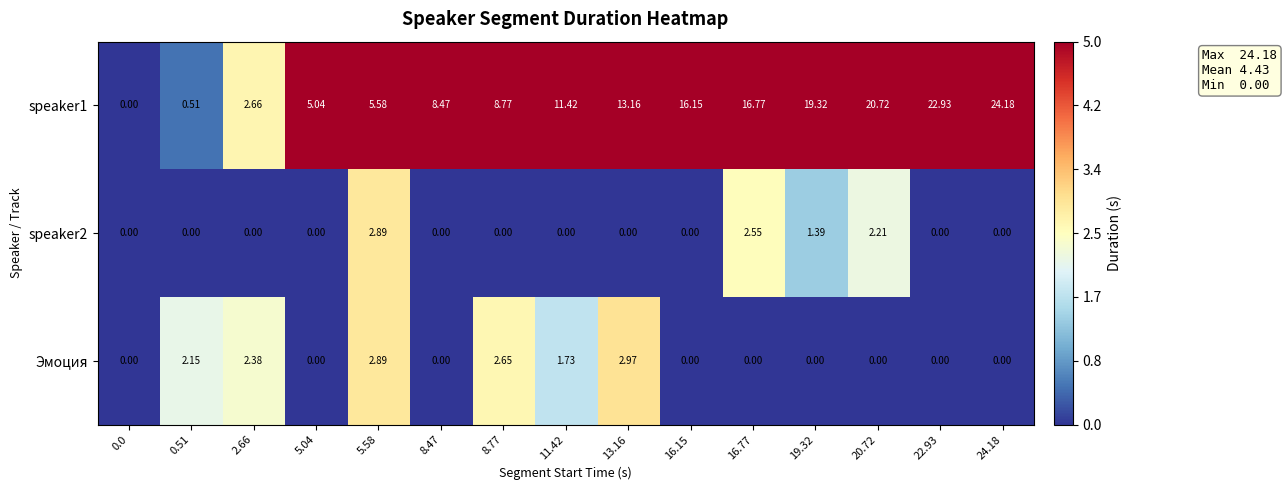

Reading left to right, transcribe all the data shown in this chart.

speaker1: 0.0=0.0	0.51=0.5	2.66=2.7	5.04=5.0	5.58=5.6	8.47=8.5	8.77=8.8	11.42=11.4	13.16=13.2	16.15=16.1	16.77=16.8	19.32=19.3	20.72=20.7	22.93=22.9	24.18=24.2
speaker2: 0.0=0.0	0.51=0.0	2.66=0.0	5.04=0.0	5.58=2.9	8.47=0.0	8.77=0.0	11.42=0.0	13.16=0.0	16.15=0.0	16.77=2.5	19.32=1.4	20.72=2.2	22.93=0.0	24.18=0.0
Эмоция: 0.0=0.0	0.51=2.1	2.66=2.4	5.04=0.0	5.58=2.9	8.47=0.0	8.77=2.6	11.42=1.7	13.16=3.0	16.15=0.0	16.77=0.0	19.32=0.0	20.72=0.0	22.93=0.0	24.18=0.0